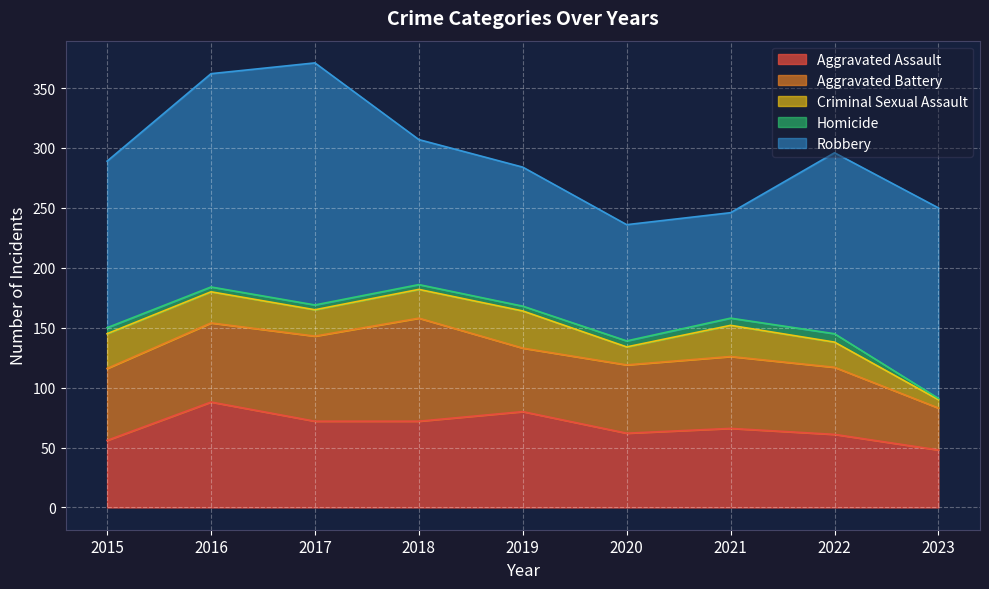

Which category has the lowest value in the Criminal Sexual Assault series?

2023